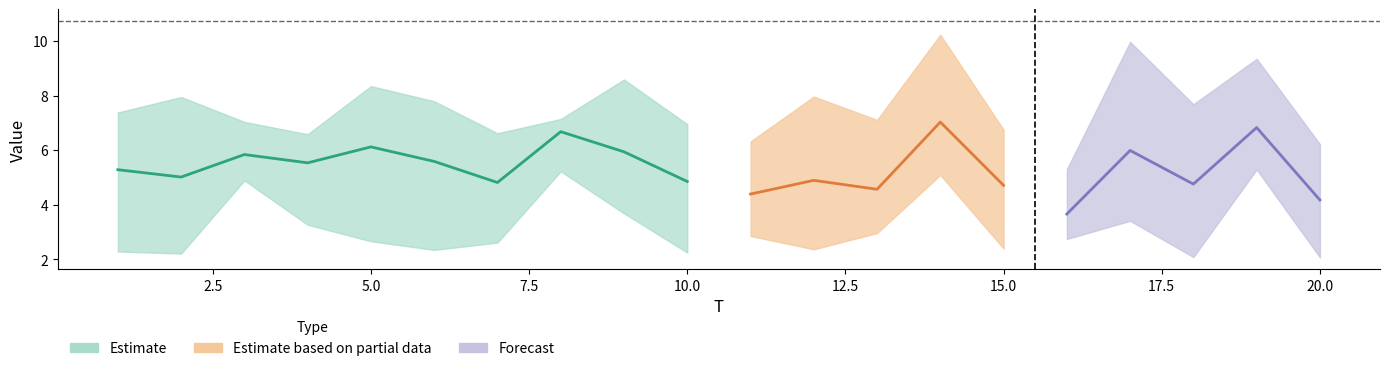

Does the chart display data point markers on the line(s)?

No